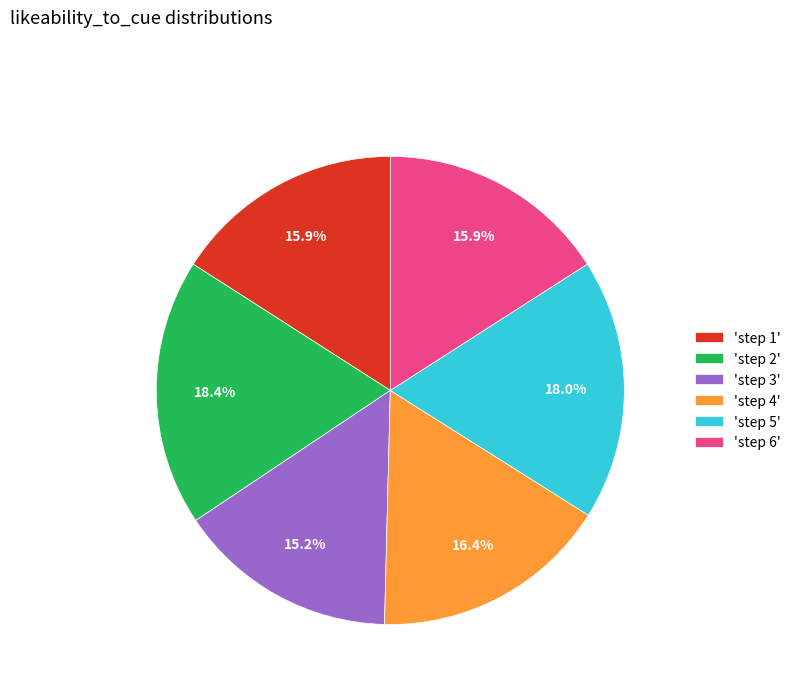

Is there any slice that represents more than half of the pie?

No